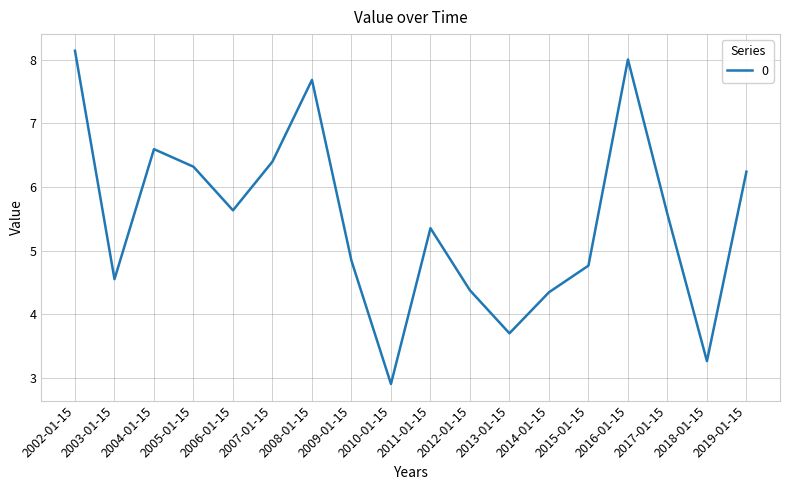

The chart shows a value of 7.4 at 2017-01-15. True or false?

False